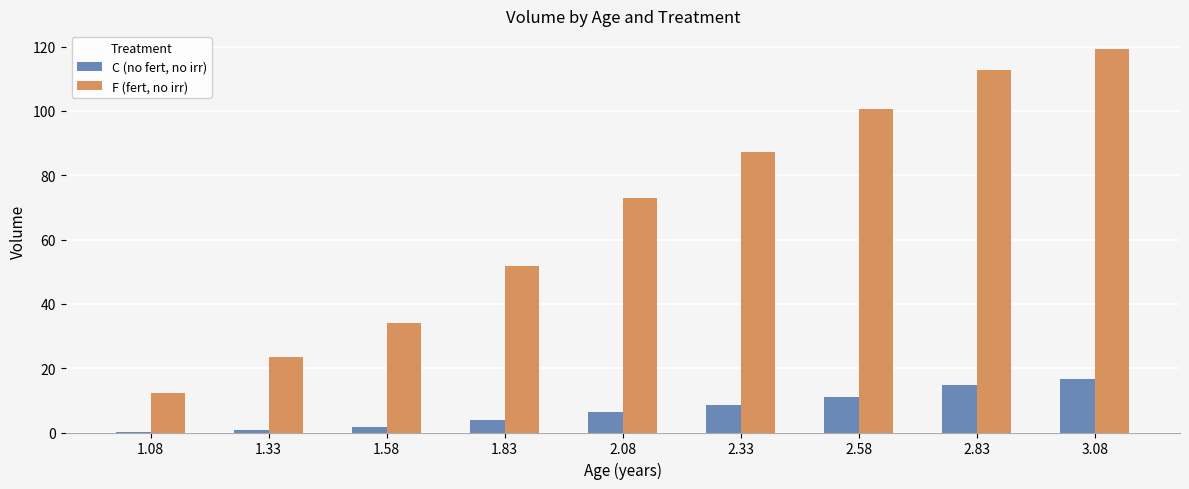

What is the difference between the F (fert, no irr) values at 2.83 and 1.83?

61.0